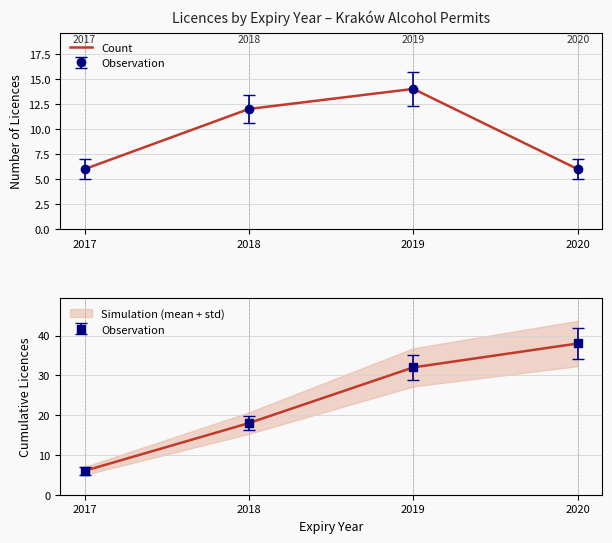

What is the maximum value shown in the chart?

14